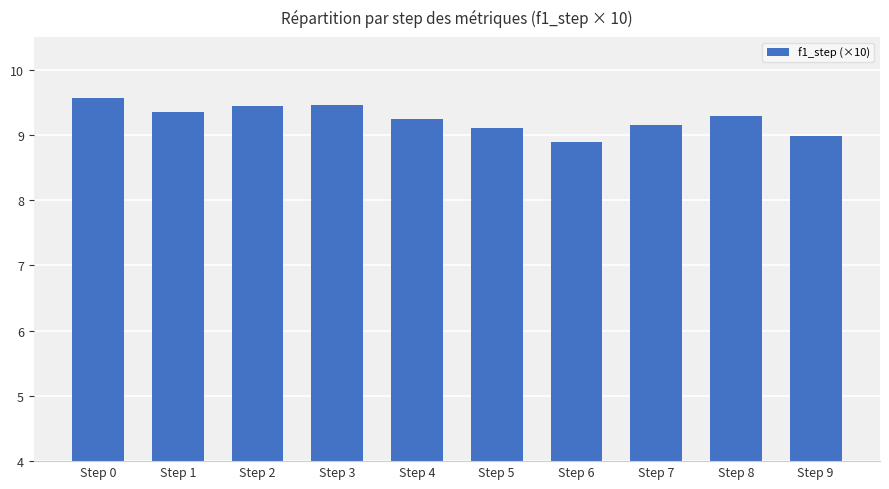

What is the change in value from Step 0 to Step 8?

-0.3